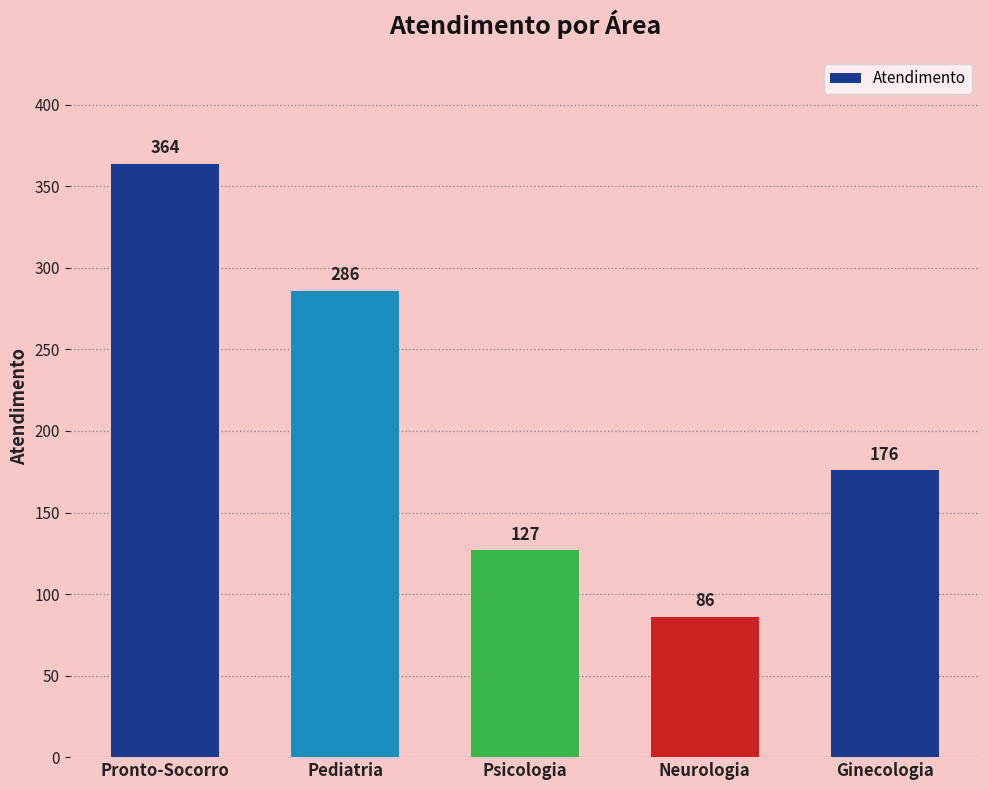

What is the difference between the maximum and minimum values?

278